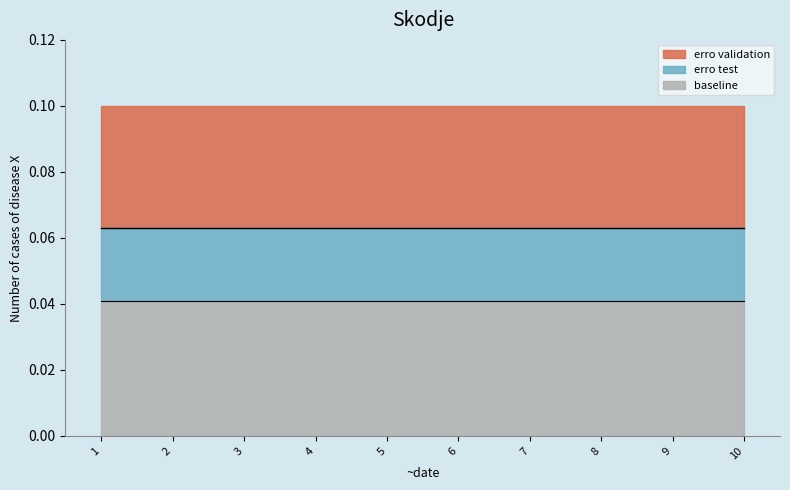

True or false: erro test and erro validation intersect in this chart.

False